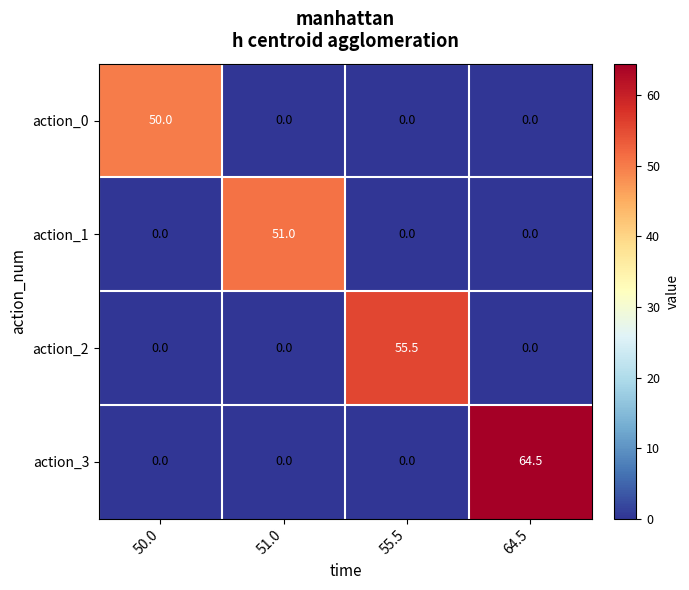

Is it true that action_0 equals -33.3 at 51.0?

False